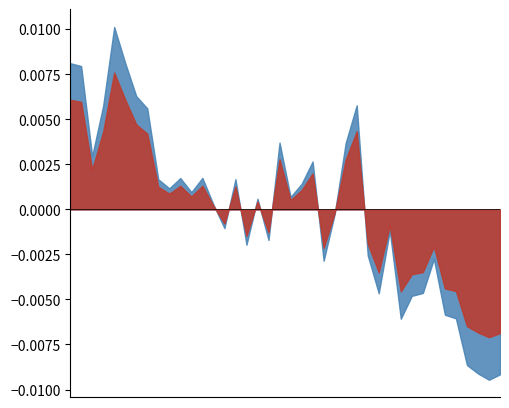

Which has a higher value, 2014-01-07 or 2014-02-03?

2014-01-07